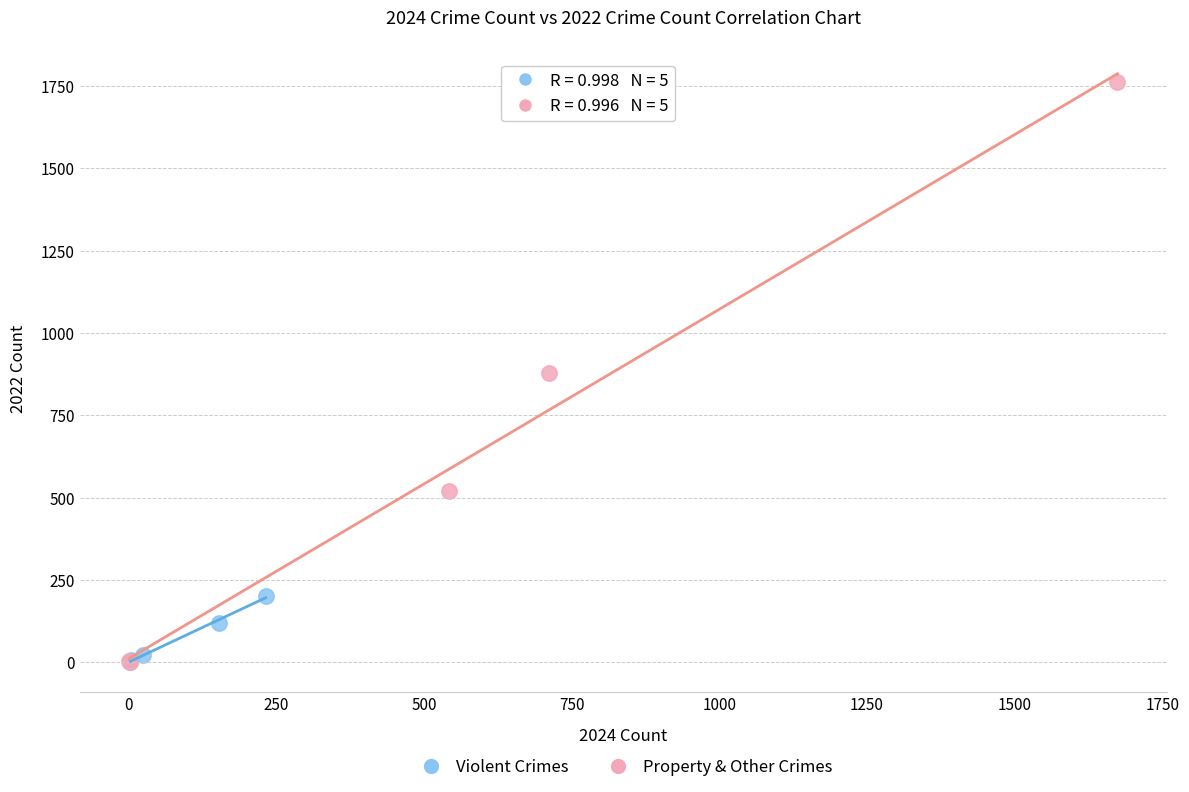

Which series reaches the maximum Y coordinate?

Property & Other Crimes